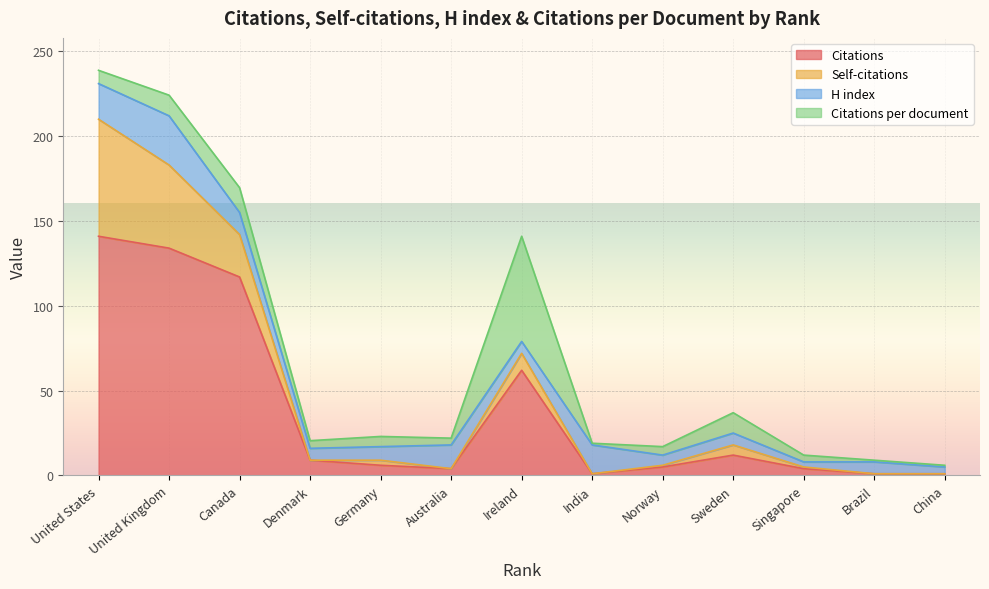

True or false: Citations and Citations per document cross at least once.

False